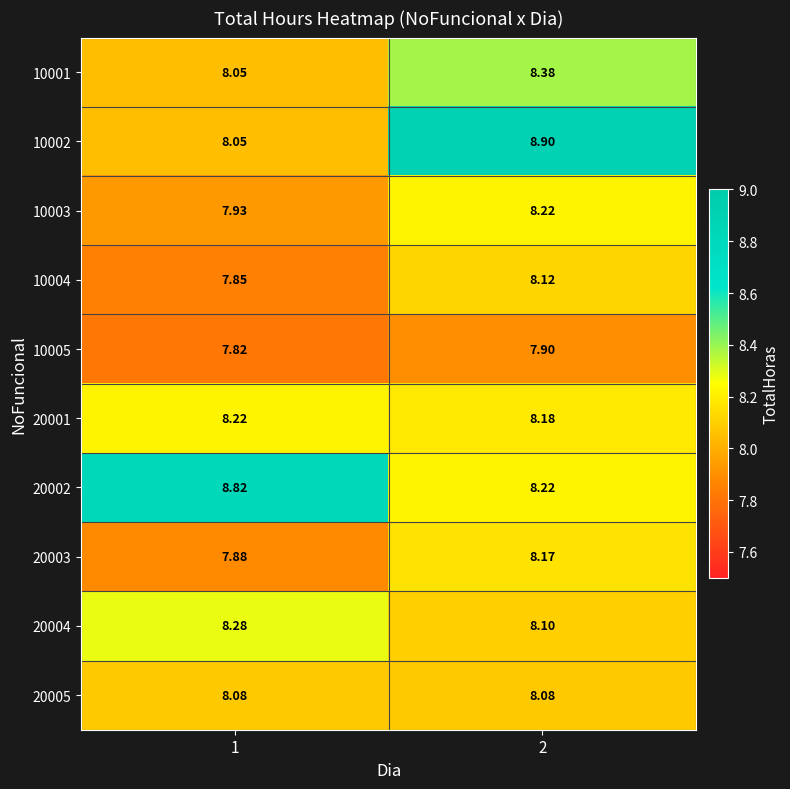

Is the value of 10005 at 1 greater than the value of 10003 at 1?

No